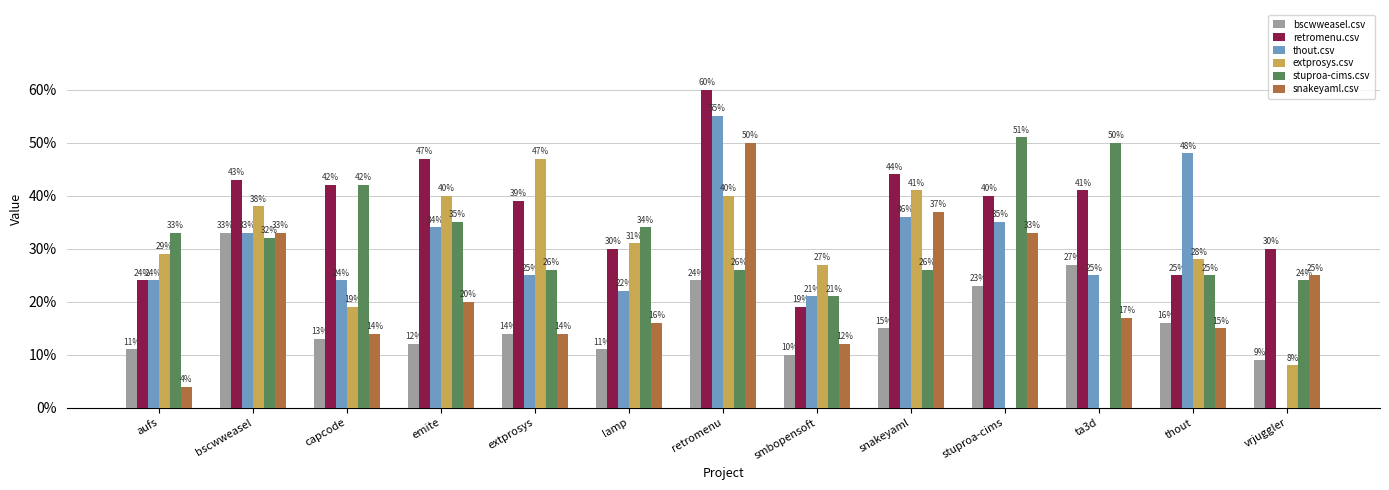

What are all the series names shown in the legend?

bscwweasel.csv, retromenu.csv, thout.csv, extprosys.csv, stuproa-cims.csv, snakeyaml.csv